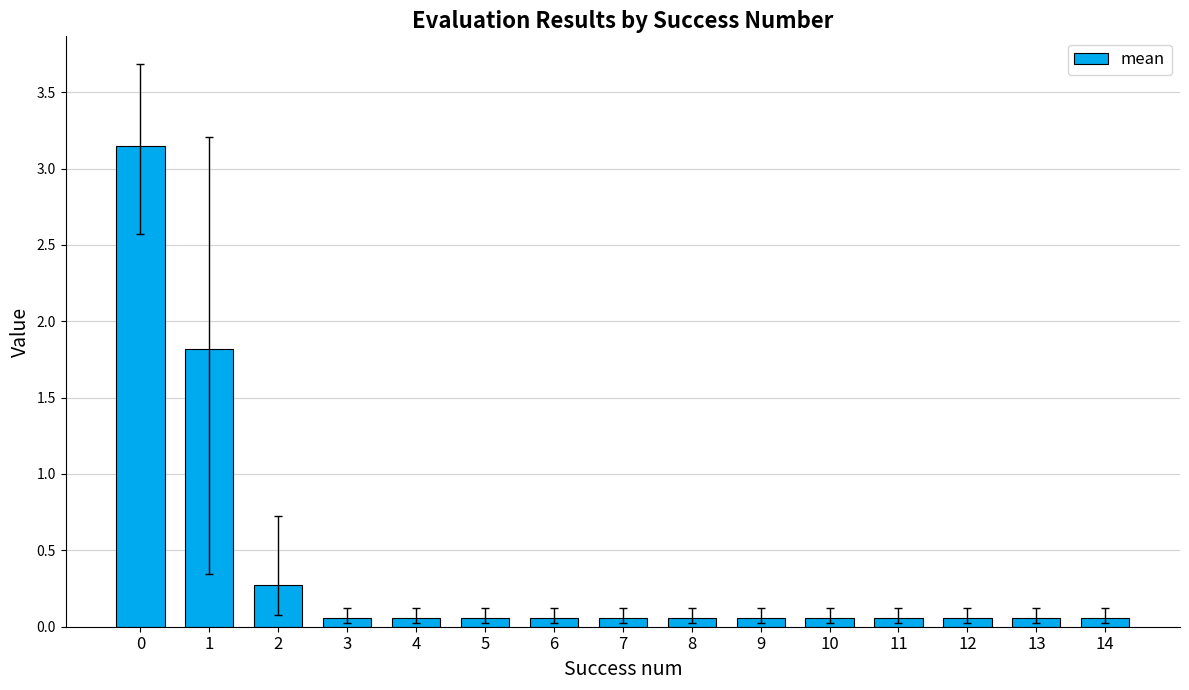

How many bars are there in total?

15